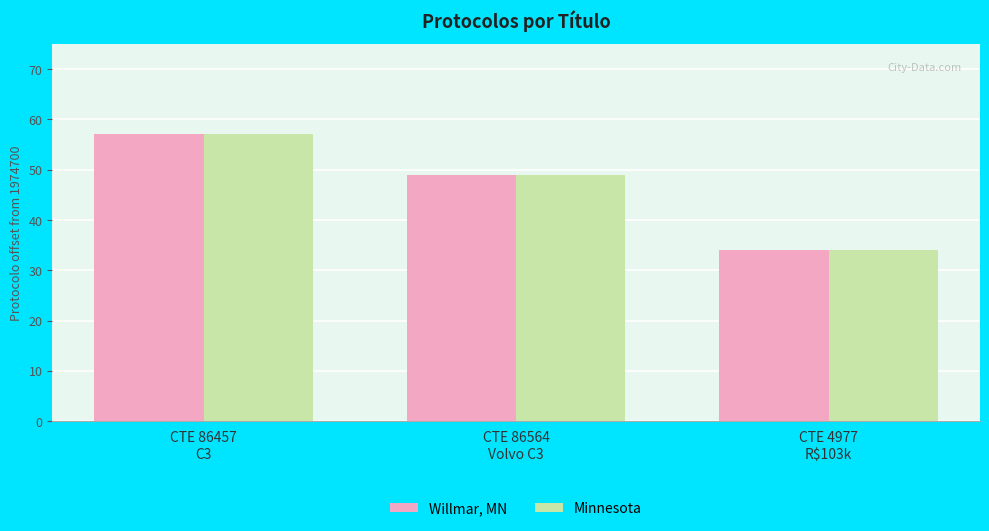

What is the maximum value shown in the chart?

57